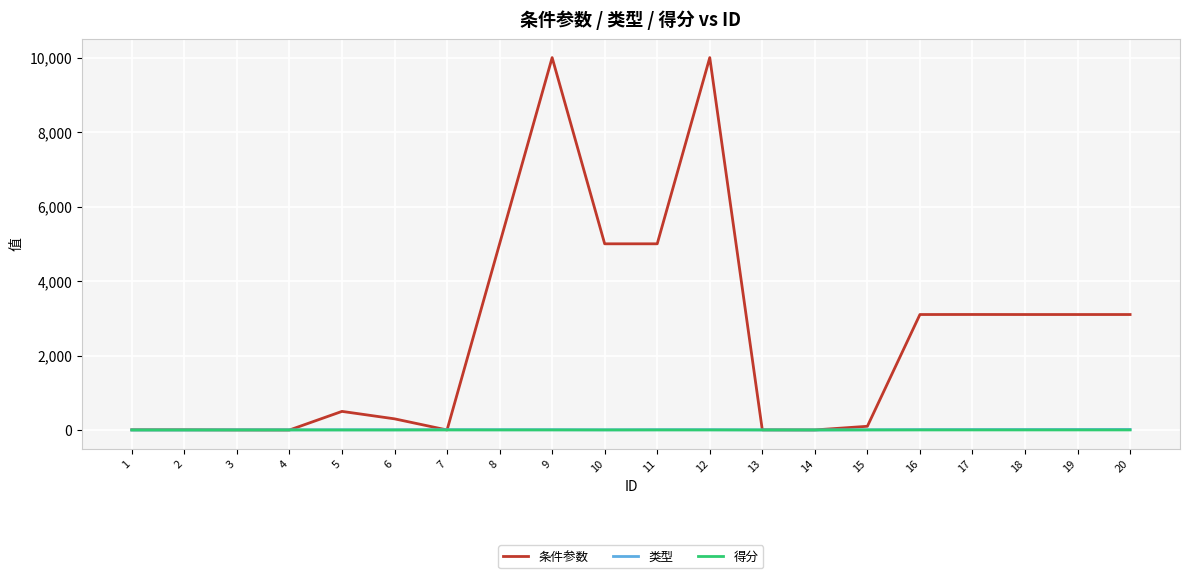

The value of 条件参数 at 4 is 5438. True or false?

False